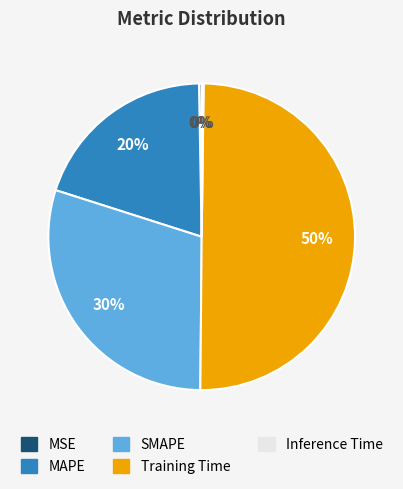

The MSE slice represents 0% of the pie. True or false?

True